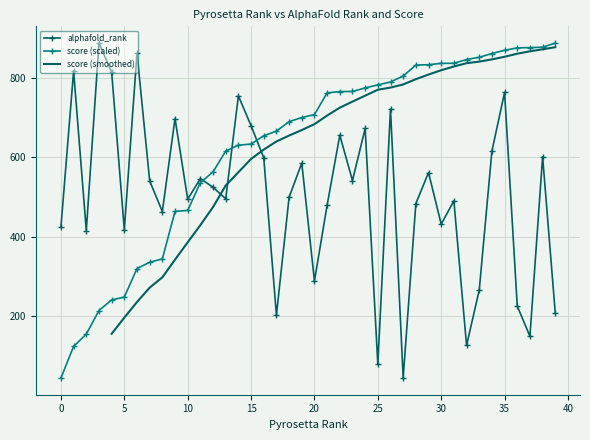

How many categories are shown in the chart?

40